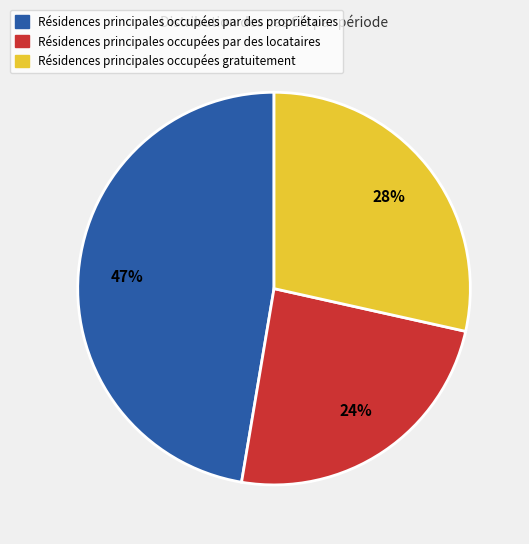

What is the smallest slice in the pie chart?

Résidences principales occupées par des locataires